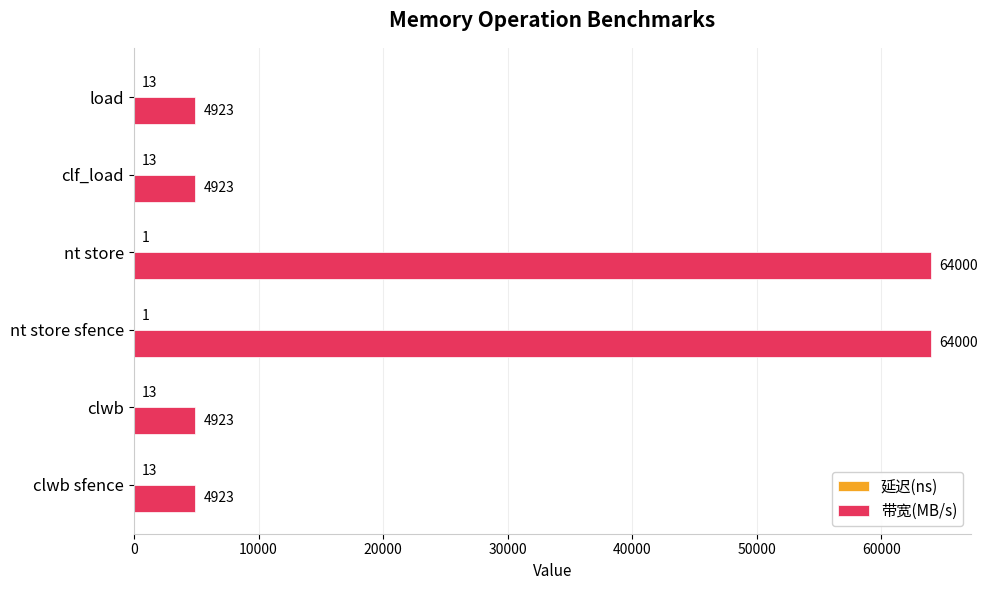

The 带宽(MB/s) series shows 99489 at nt store sfence. True or false?

False